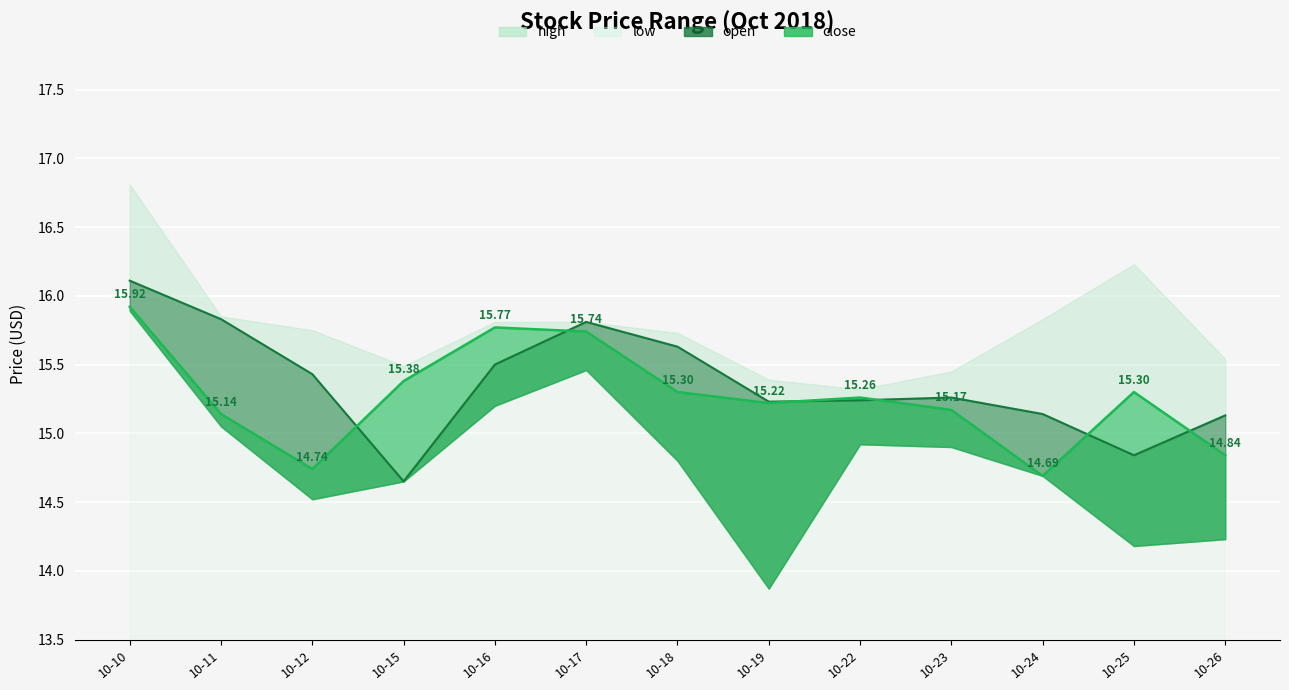

True or false: low and close intersect in this chart.

False